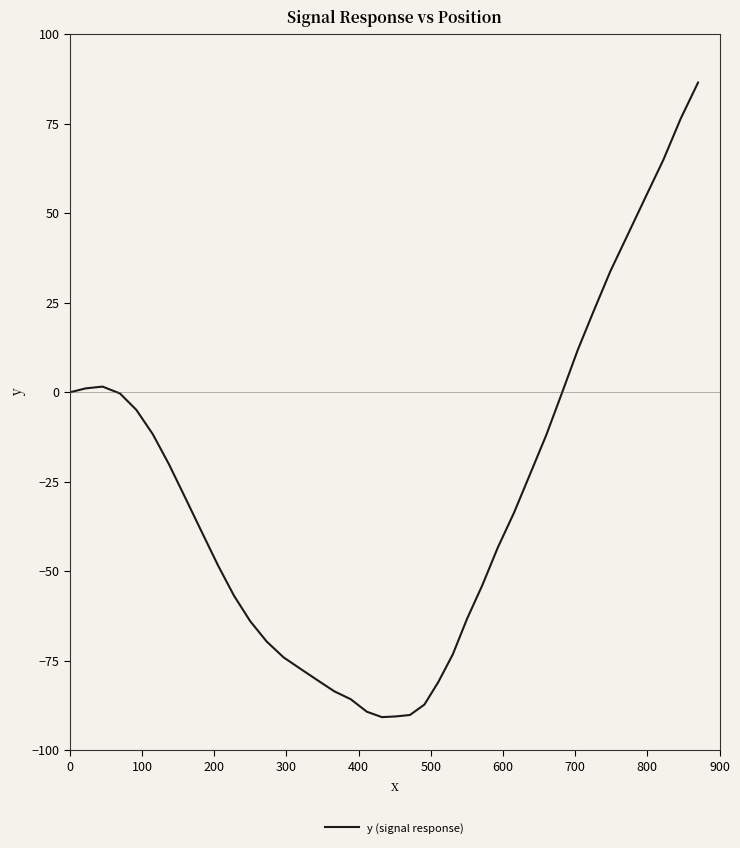

What is the smallest value displayed?

-90.7